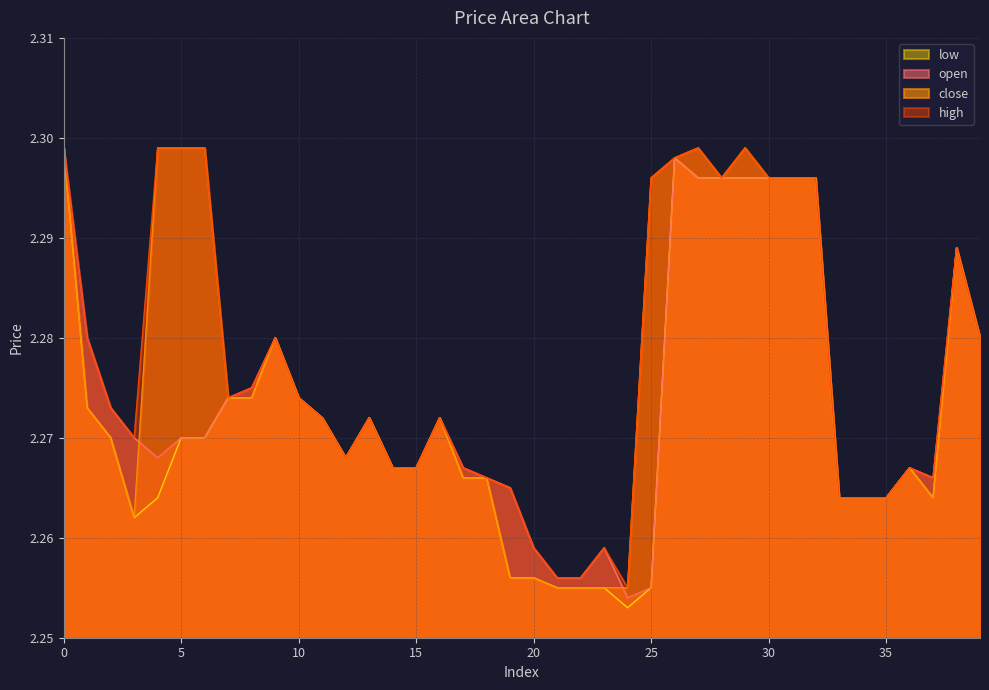

Which series has the widest spread of values?

low